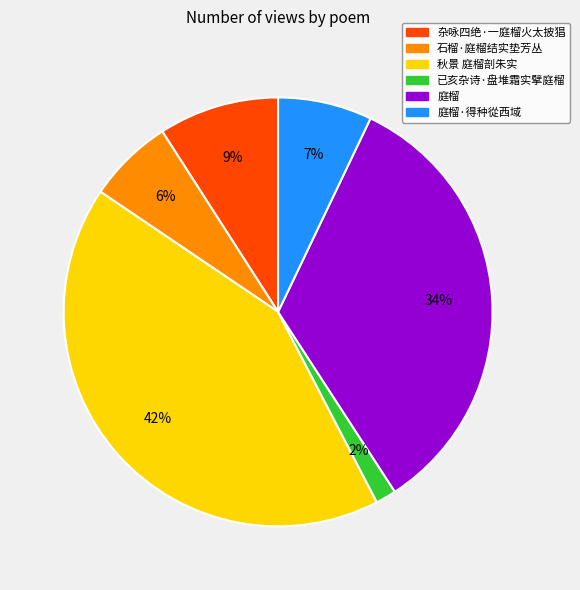

Do 庭榴·得种從西域 and 杂咏四绝·一庭榴火太披猖 together represent more than half of the pie?

No